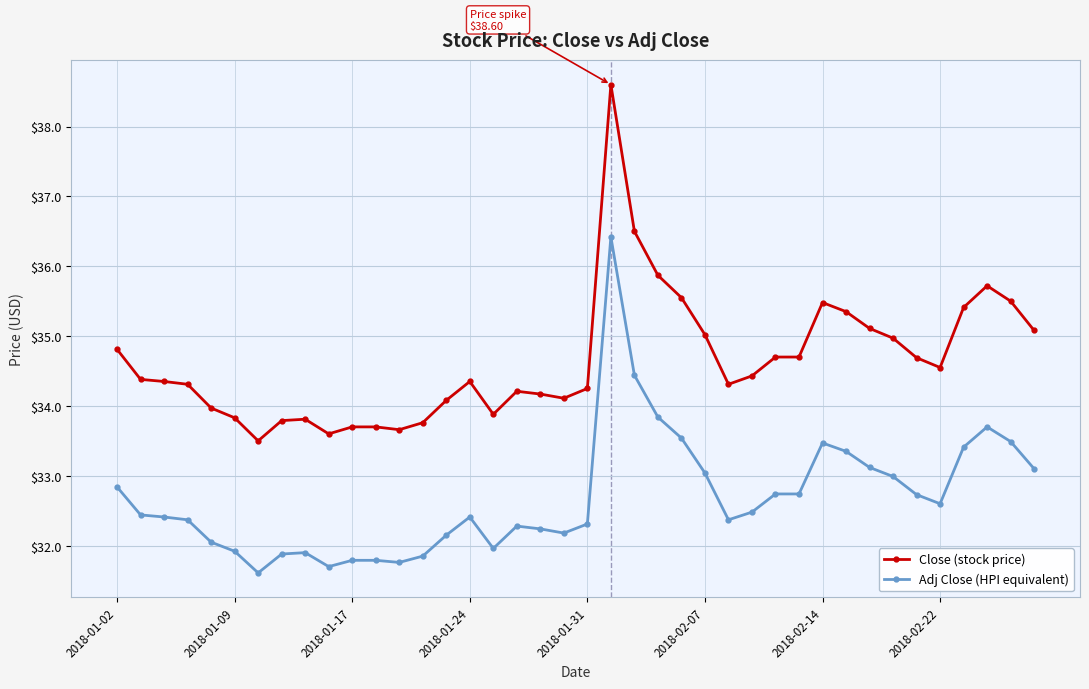

What is the difference between the maximum and minimum values in the Adj Close (HPI equivalent) series?

4.8